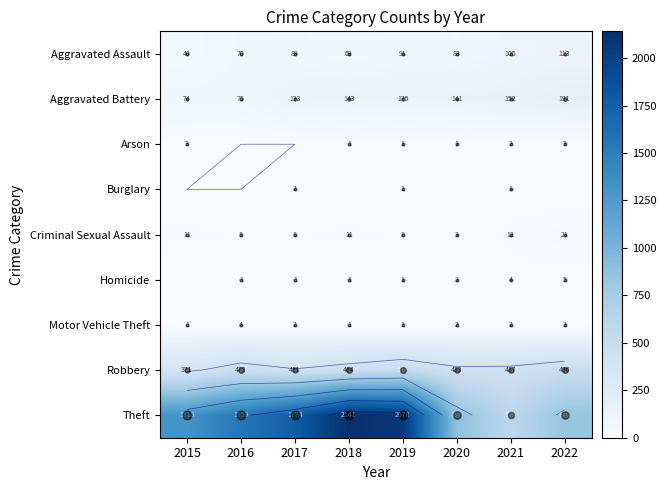

At 2015, list the series in order from largest to smallest.

Theft, Robbery, Aggravated Battery, Aggravated Assault, Criminal Sexual Assault, Arson, Motor Vehicle Theft, Burglary, Homicide